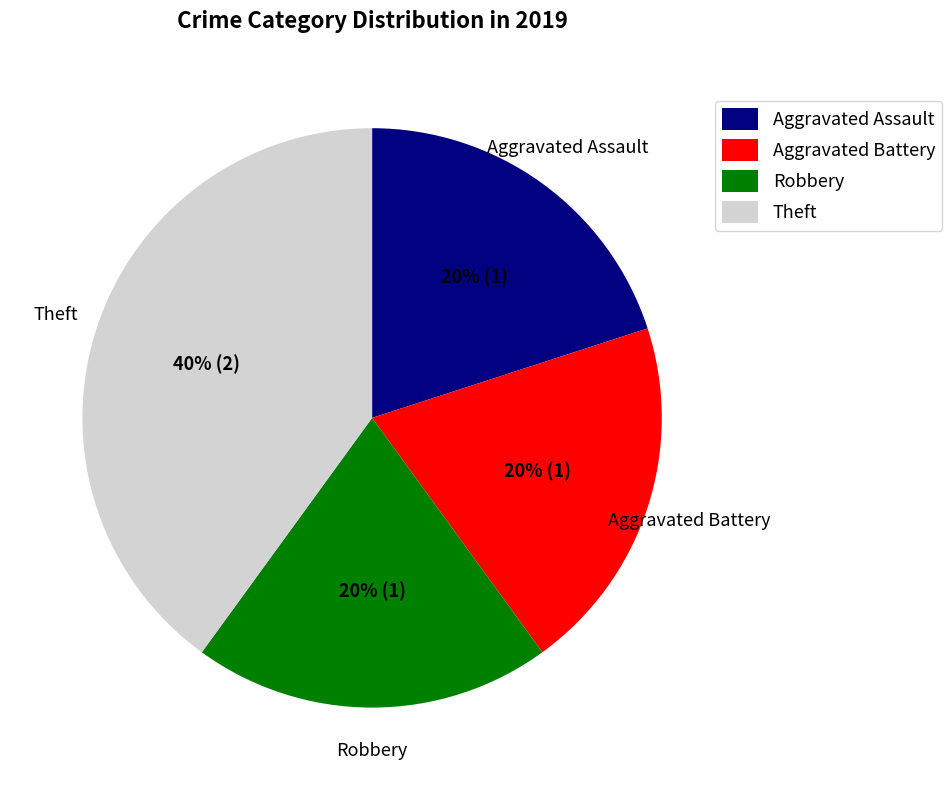

Do Aggravated Battery and Robbery together represent more than half of the pie?

No